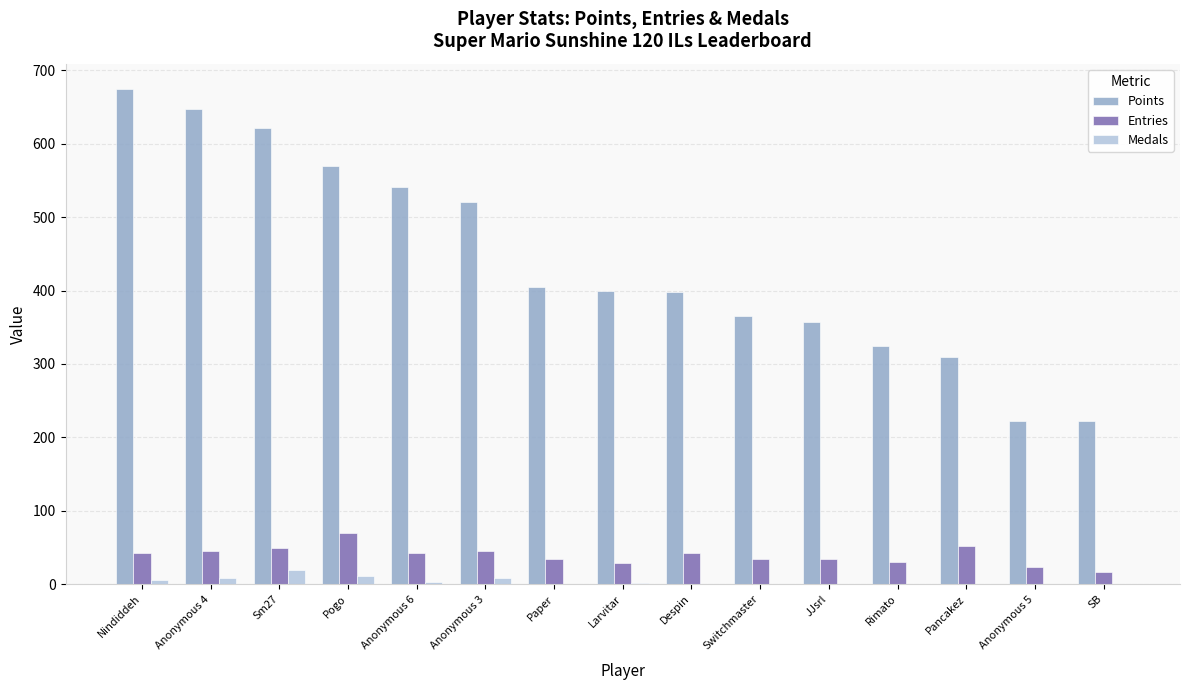

Which series has the largest total across all categories?

Points